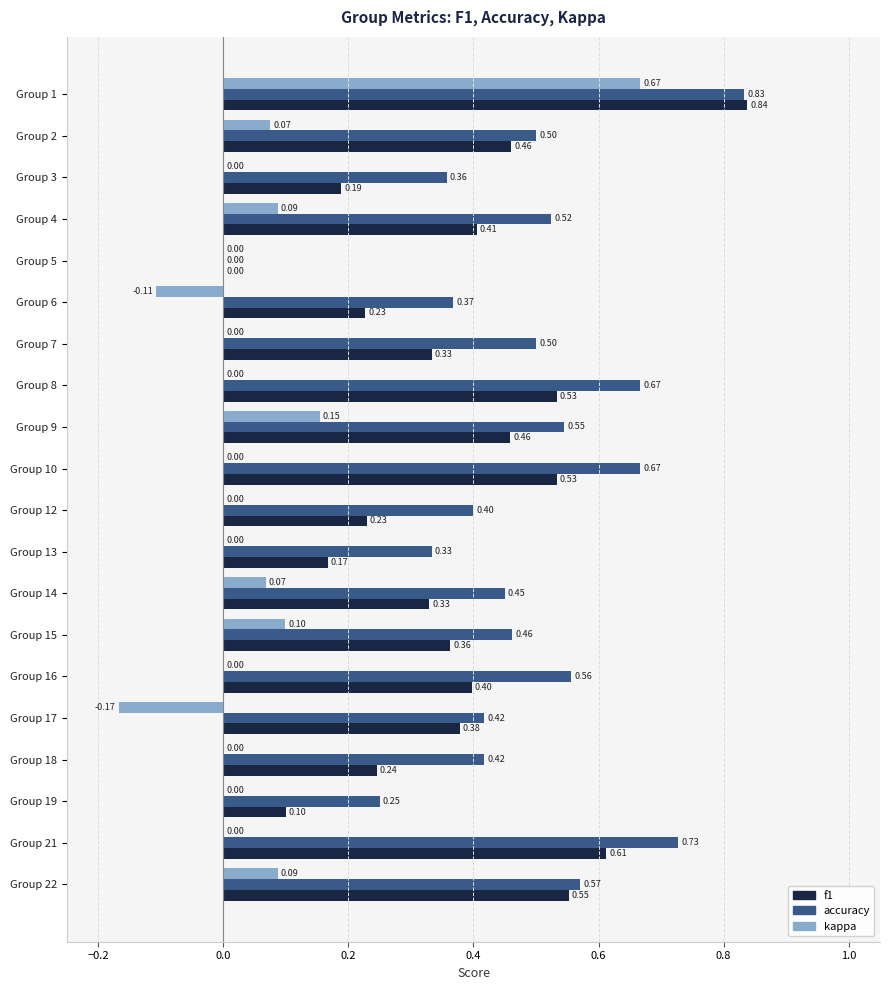

What is the sum of the accuracy values at Group 12 and Group 5?

0.4